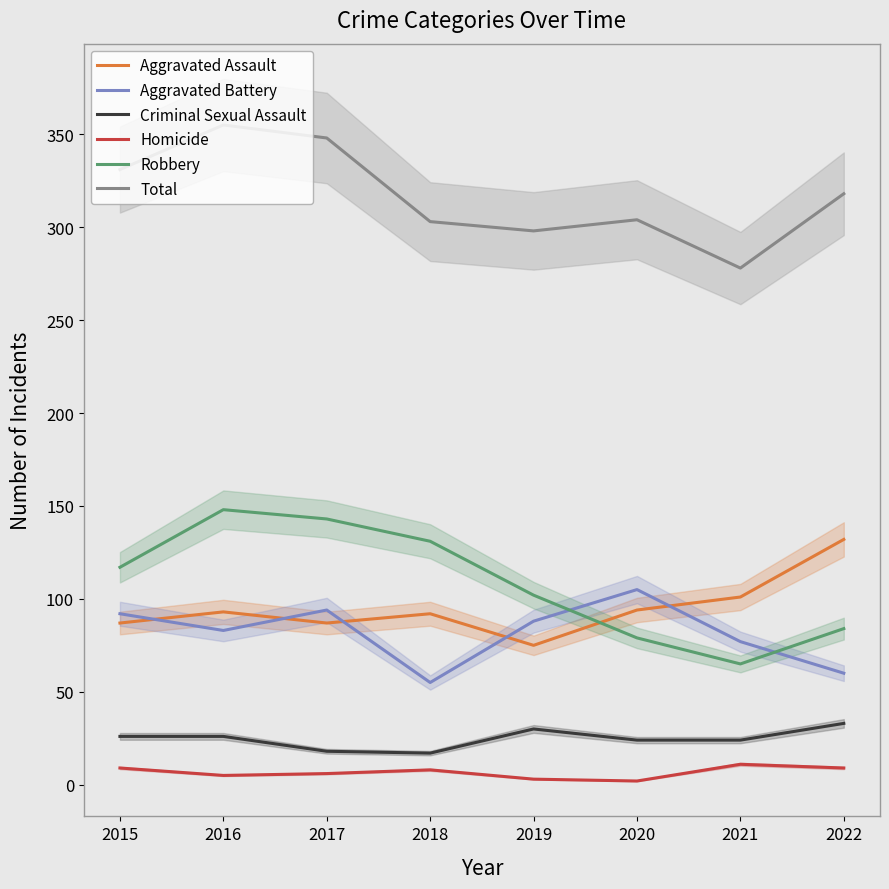

Is the value of Homicide at 2018 greater than the value of Aggravated Battery at 2020?

No